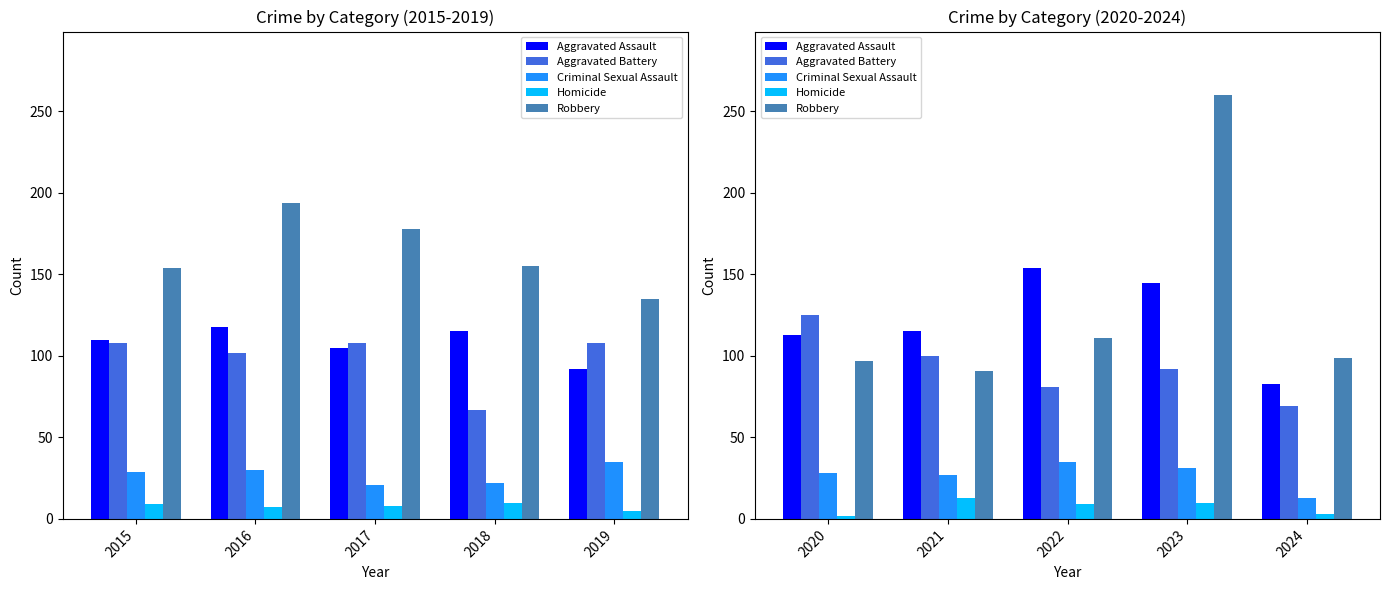

True or false: Criminal Sexual Assault has a value of 23 at 2024.

False